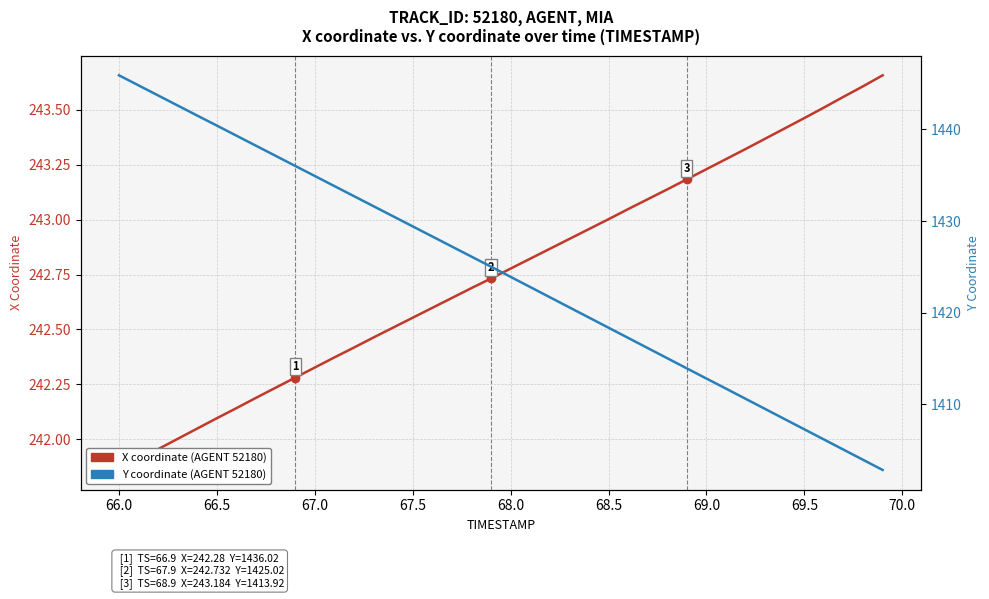

What is the sum of all X coordinate (AGENT 52180) values?

9710.2